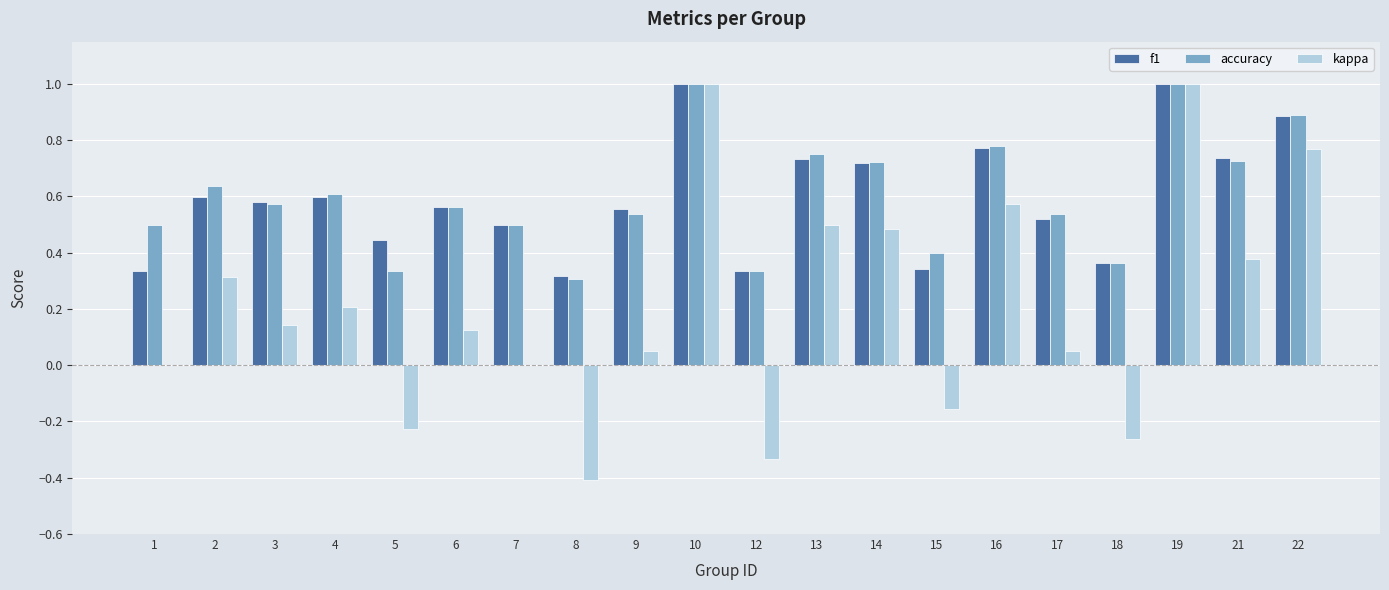

The accuracy series shows 0.6 at 15. True or false?

False